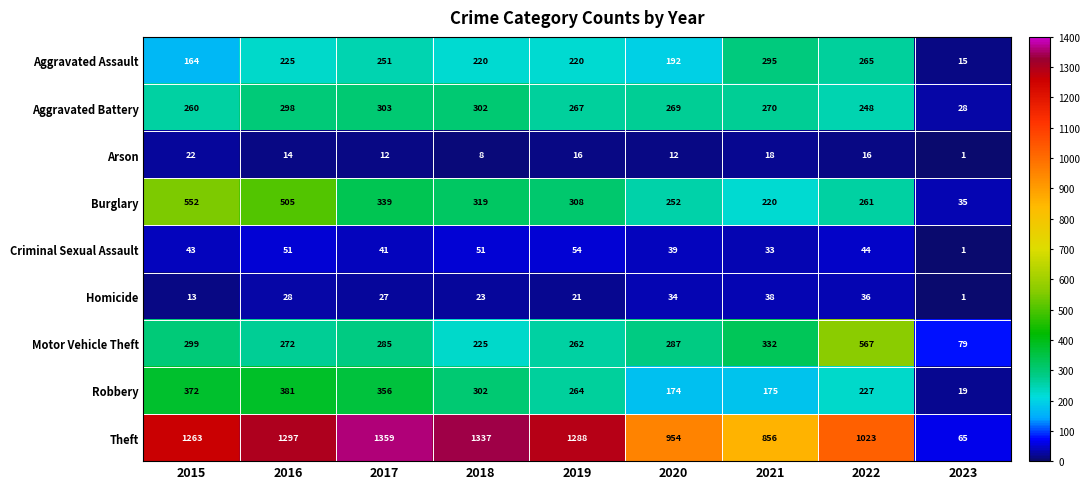

True or false: Criminal Sexual Assault has a value of 33 at 2021.

True